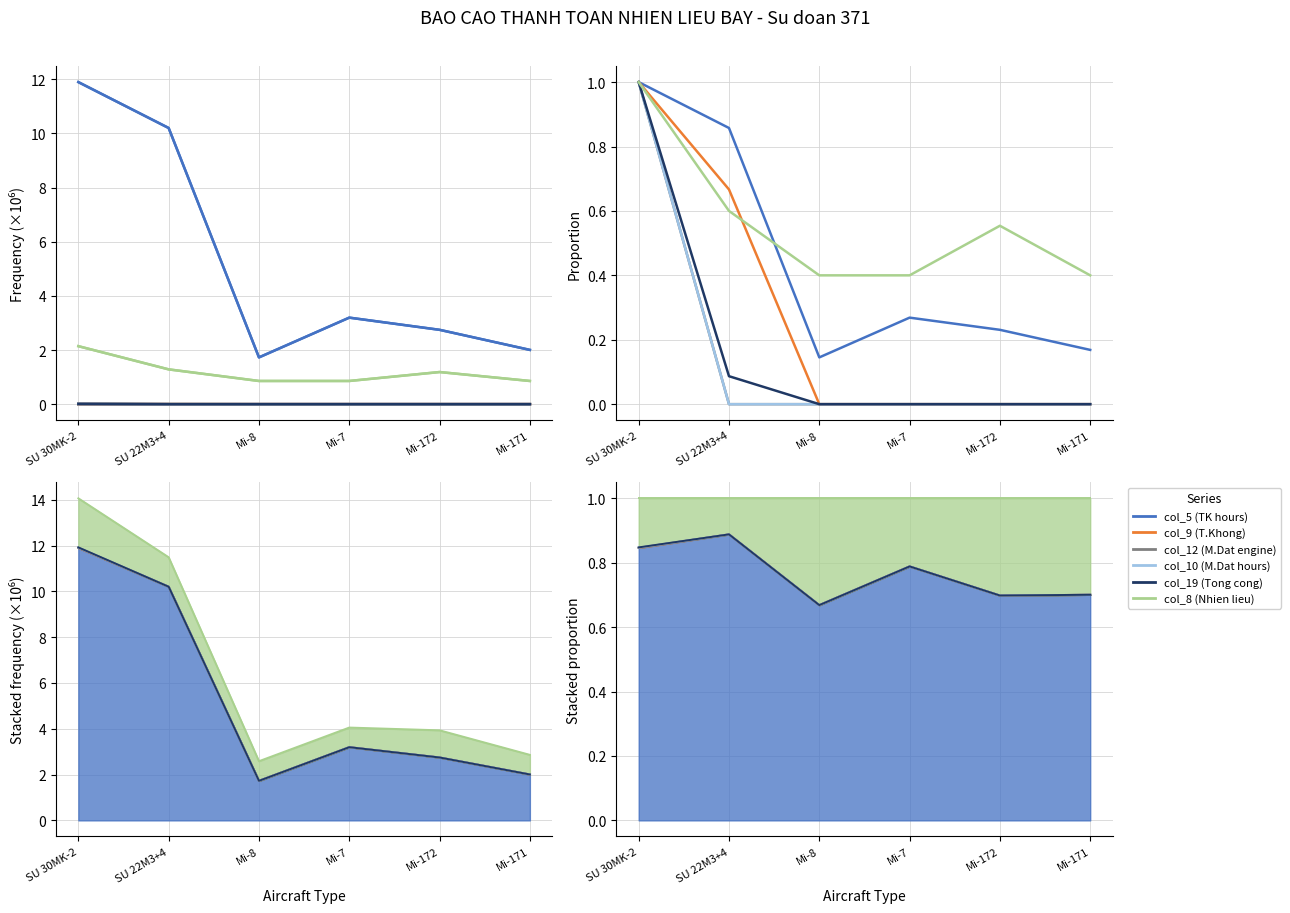

What is the average value of the col_9 (T.Khong) series?

0.8